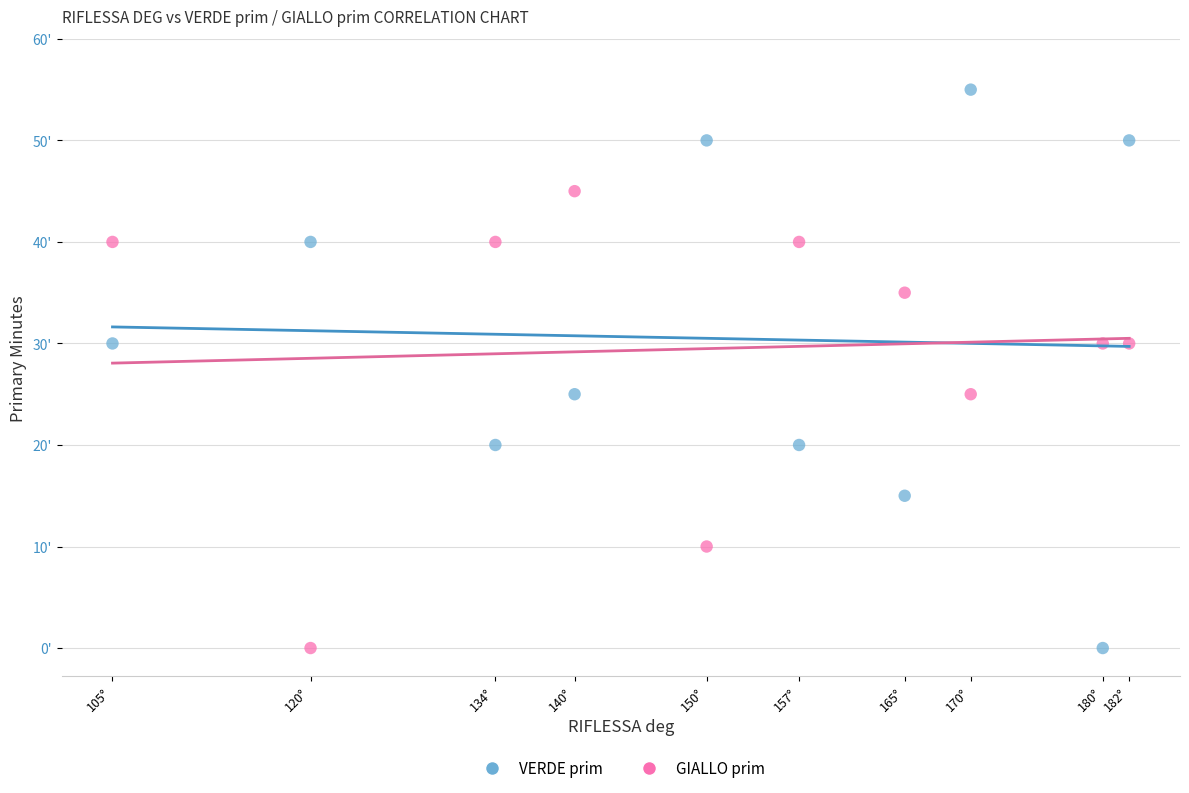

What are all the series names shown in the legend?

VERDE prim, GIALLO prim